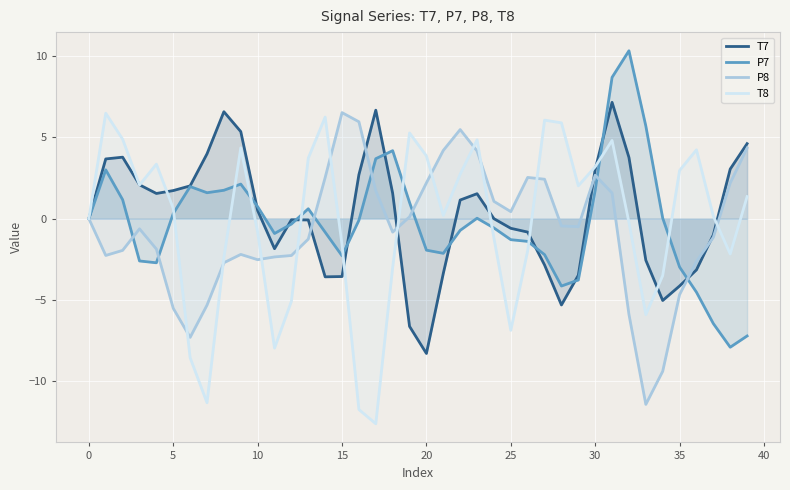

Which series ends up on top after the final intersection of P8 and T7?

T7